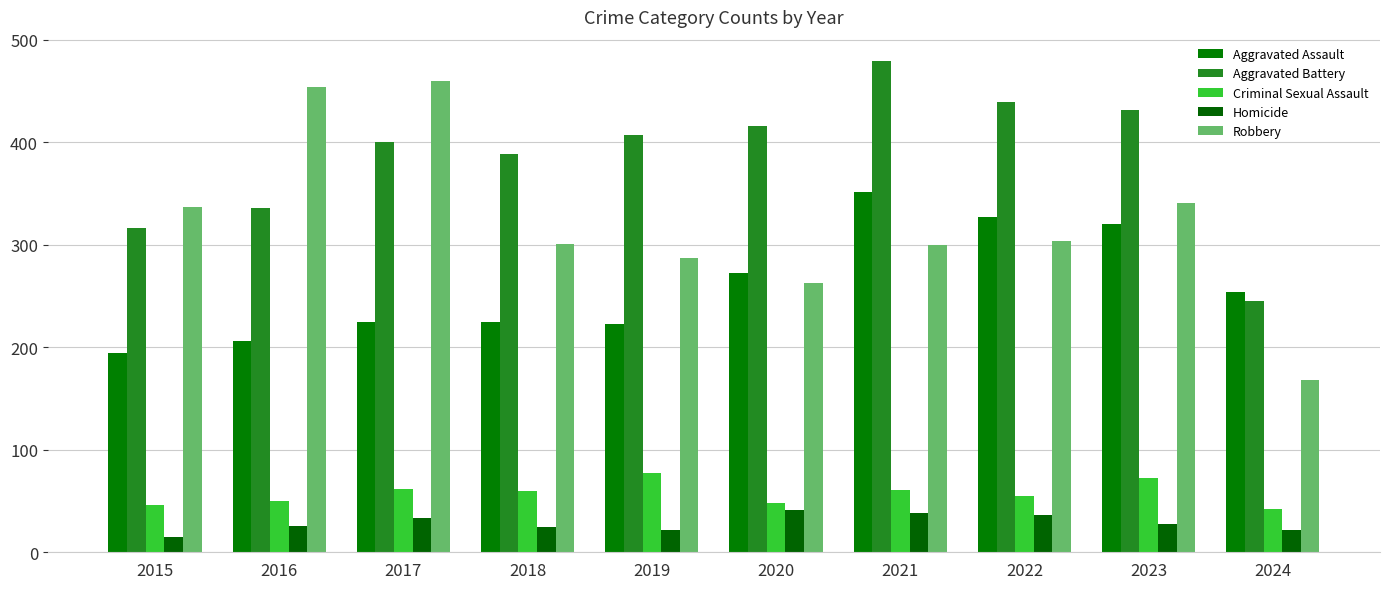

Between 2024 and 2023, which is larger?

2023